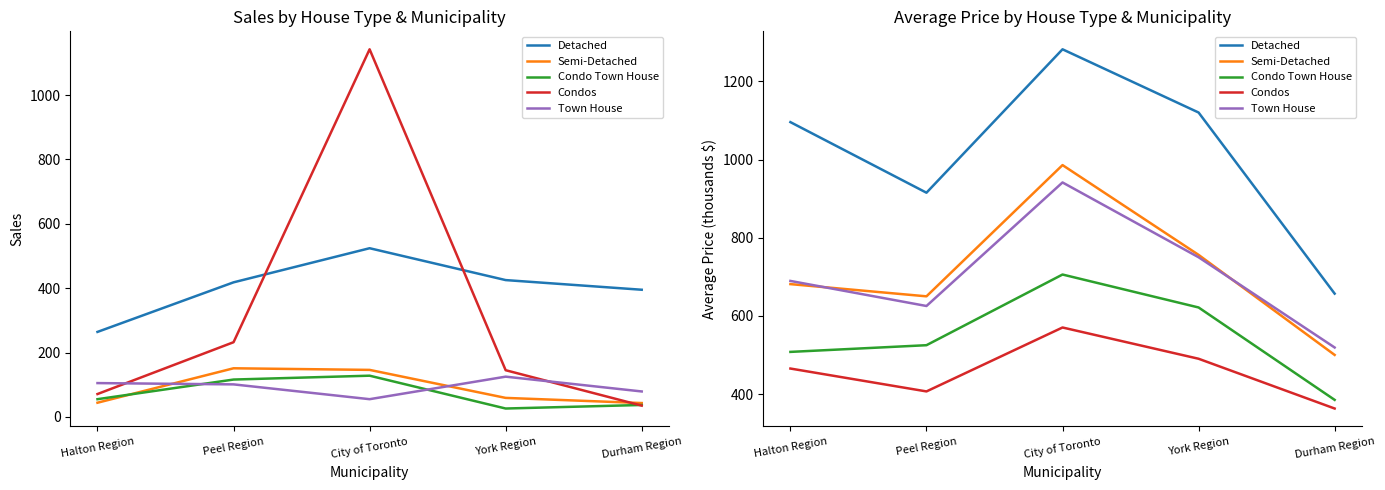

What are all the series names shown in the legend?

Detached, Semi-Detached, Condo Town House, Condos, Town House